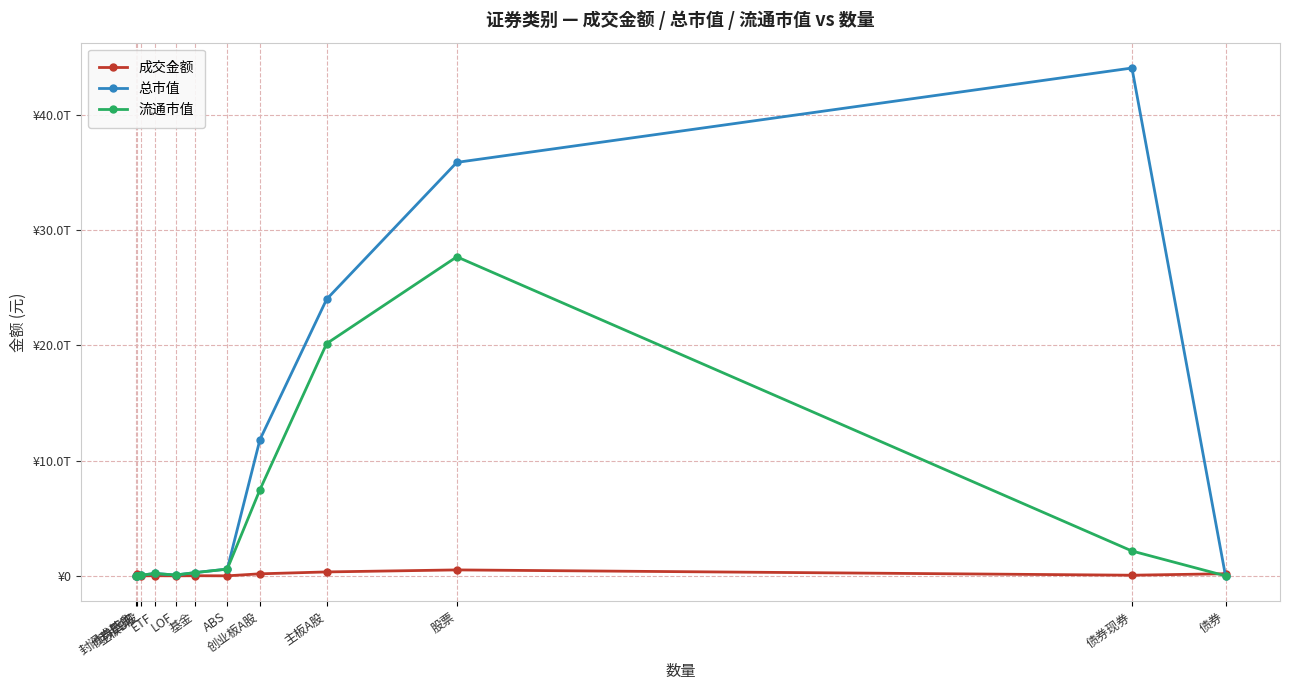

True or false: 流通市值 has more than 0 points higher than both neighbors.

True